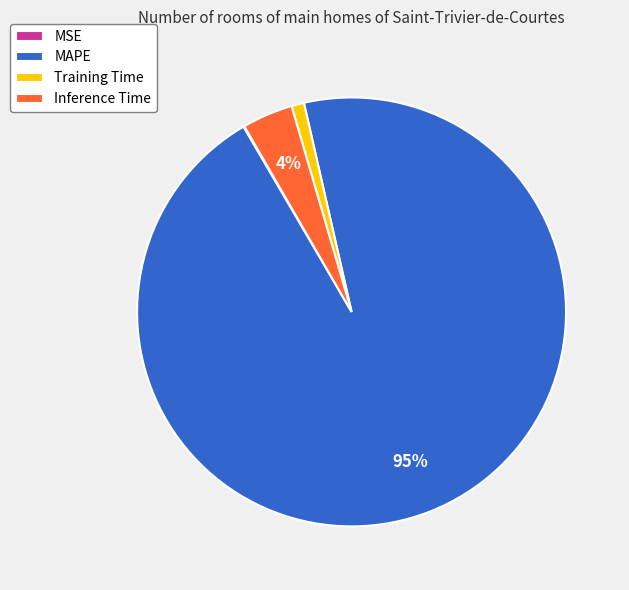

Combined, do Inference Time and MAPE account for over 50%?

Yes